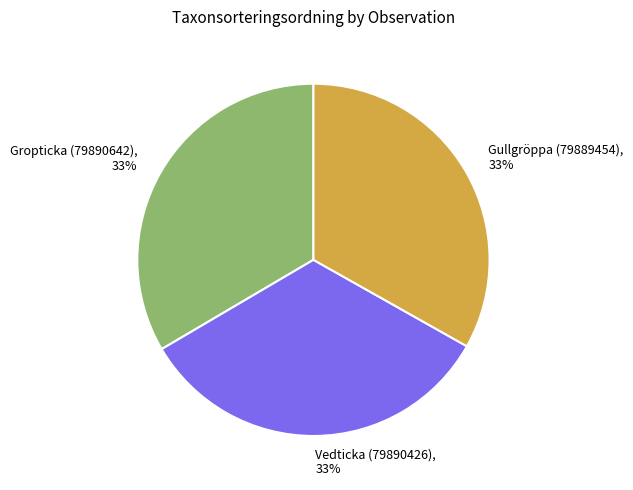

Is there a majority slice in this chart?

No